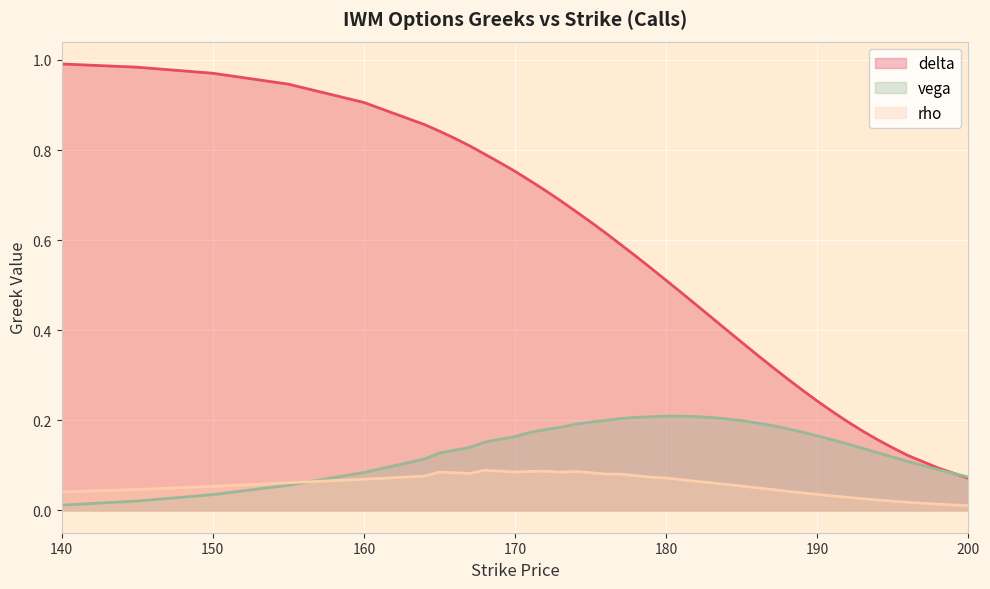

The rho series shows 0.0 at 193. True or false?

False